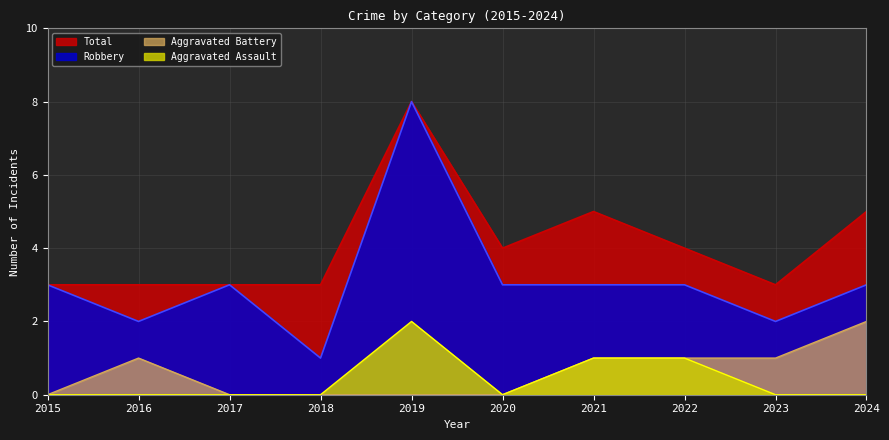

The value of Aggravated Battery at 2018 is -1. True or false?

False